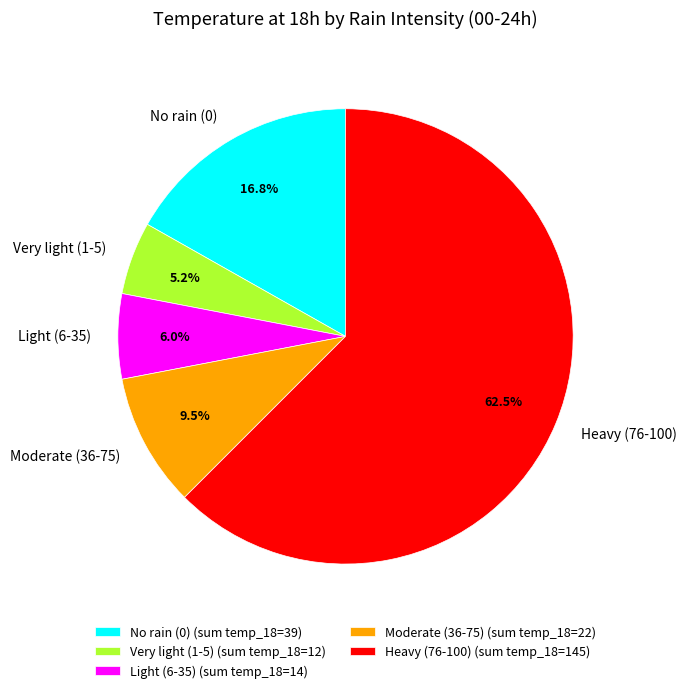

What is the total percentage of Light (6-35) and Very light (1-5)?

11.2%